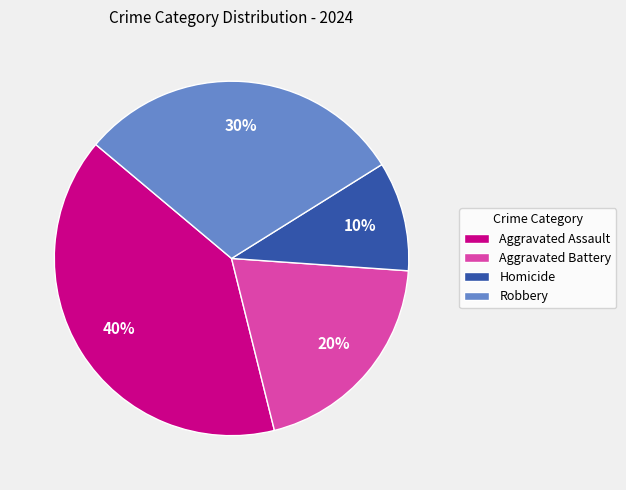

Count the number of slices in the pie.

4